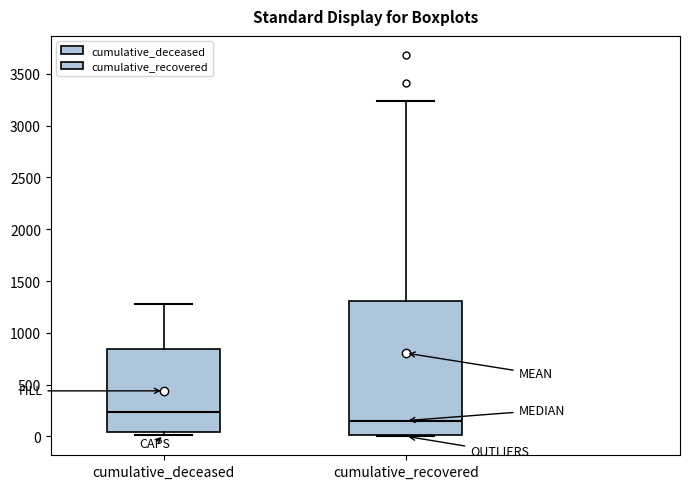

Comparing the boxes themselves (not the whiskers), which one is the tallest?

cumulative_recovered